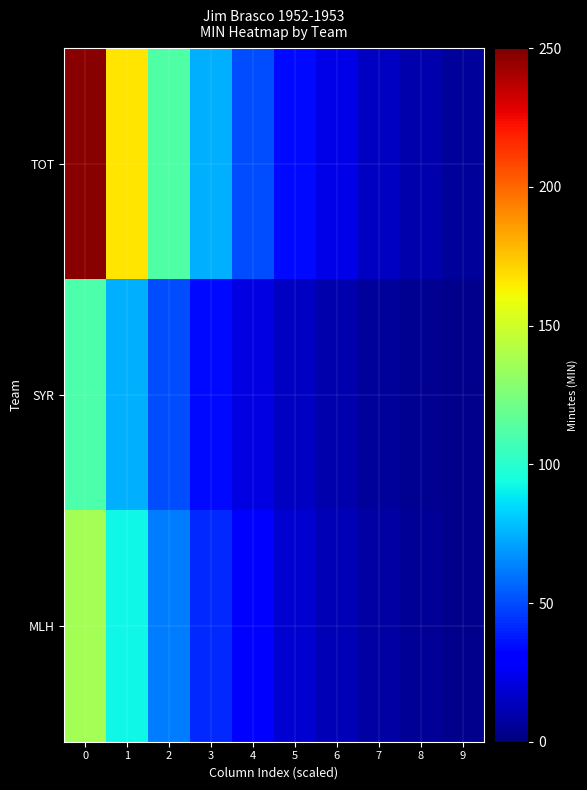

List the series in order of their peak value, highest first.

TOT, MLH, SYR